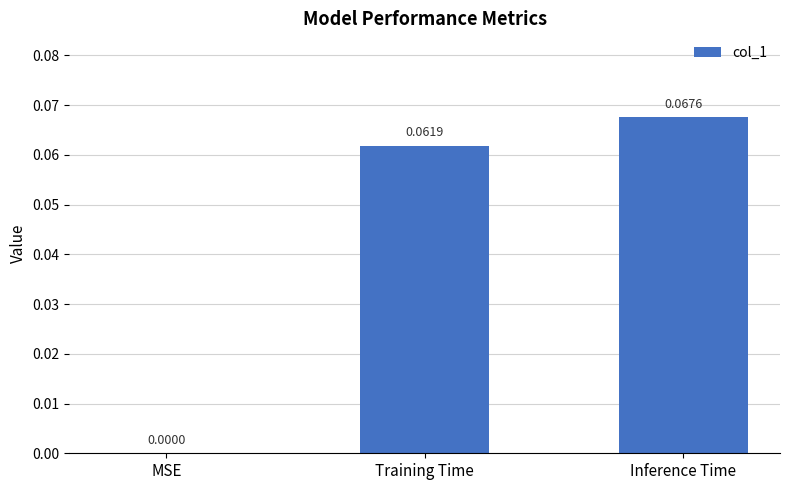

What is the change in value from MSE to Training Time?

+0.1